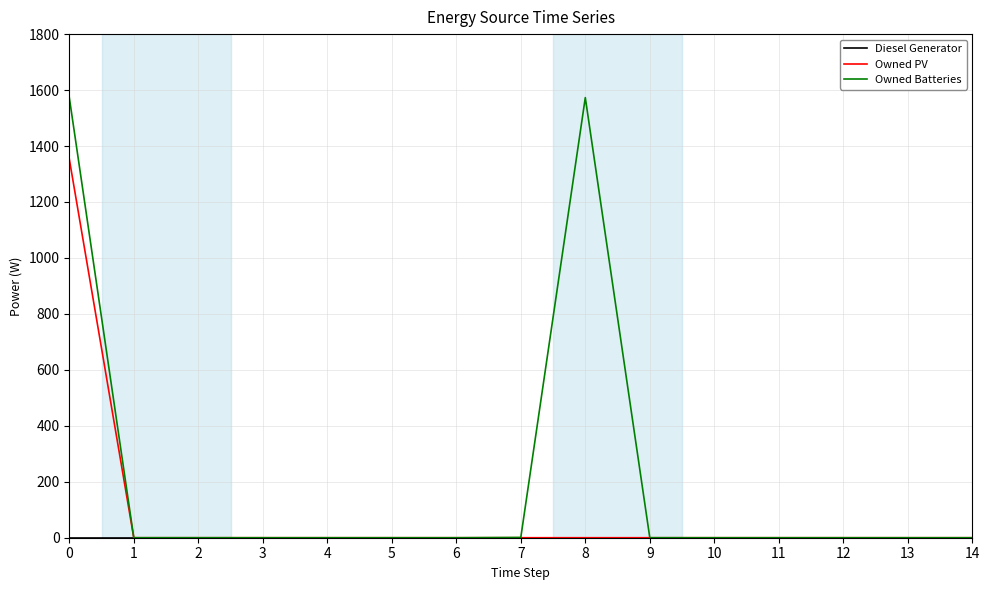

The value of Owned PV at 8 is 0. True or false?

True